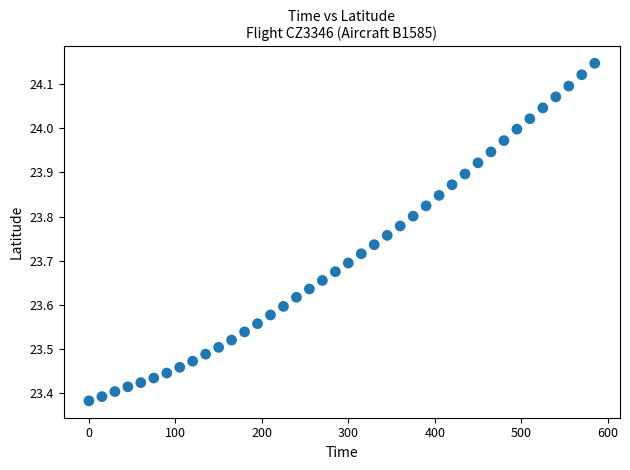

What is the range of Y values (max minus min)?

0.8